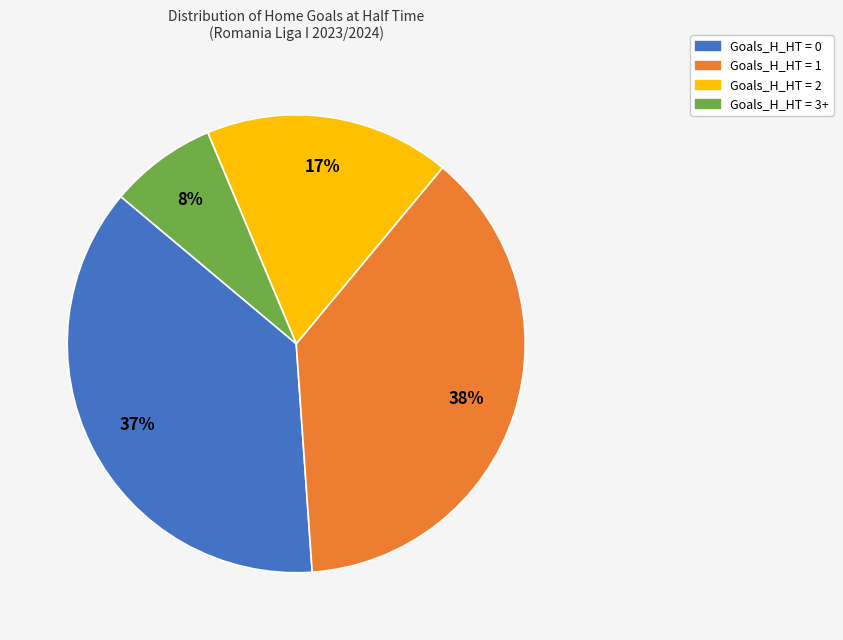

The Goals_H_HT = 1 slice represents 38% of the pie. True or false?

True